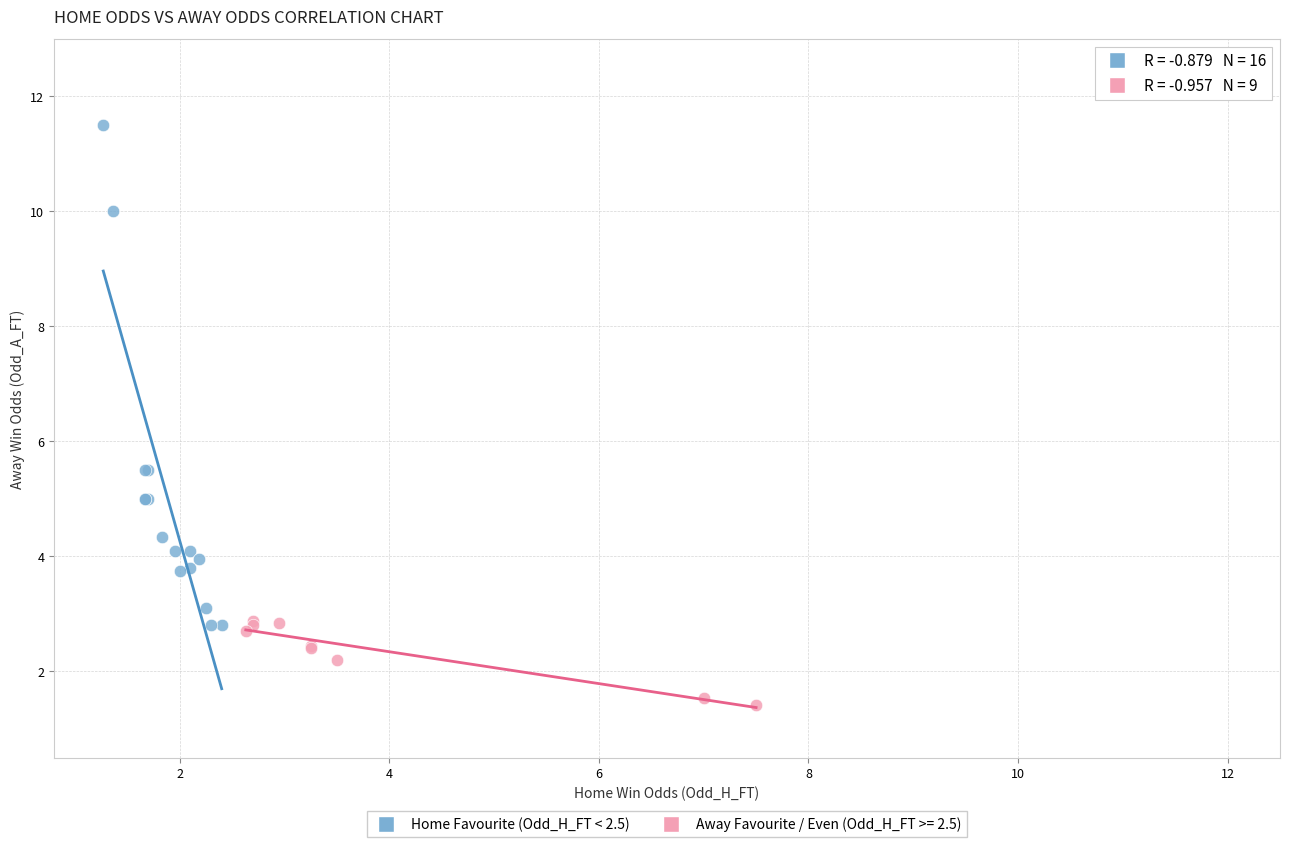

Which series reaches the maximum Y coordinate?

Home Favourite (Odd_H_FT < 2.5)